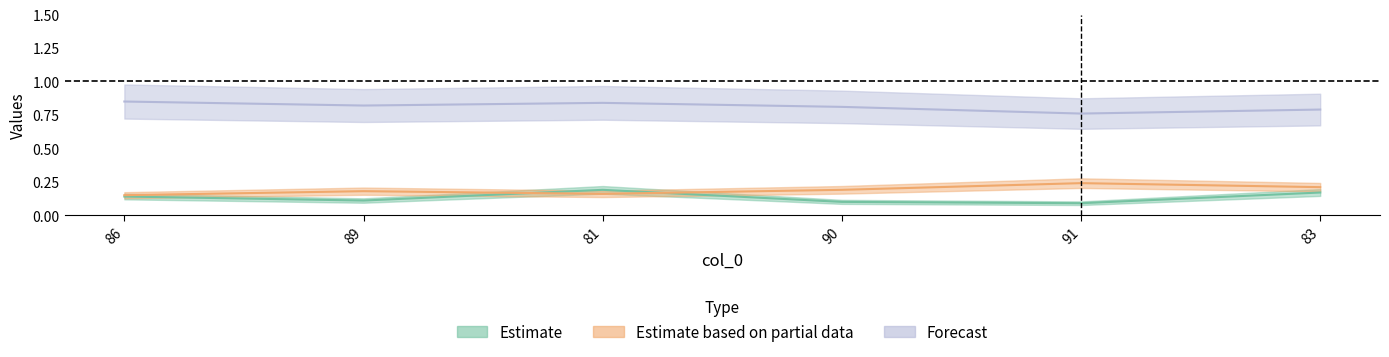

List the labels in order of col_3 value, largest first.

86, 81, 89, 90, 83, 91